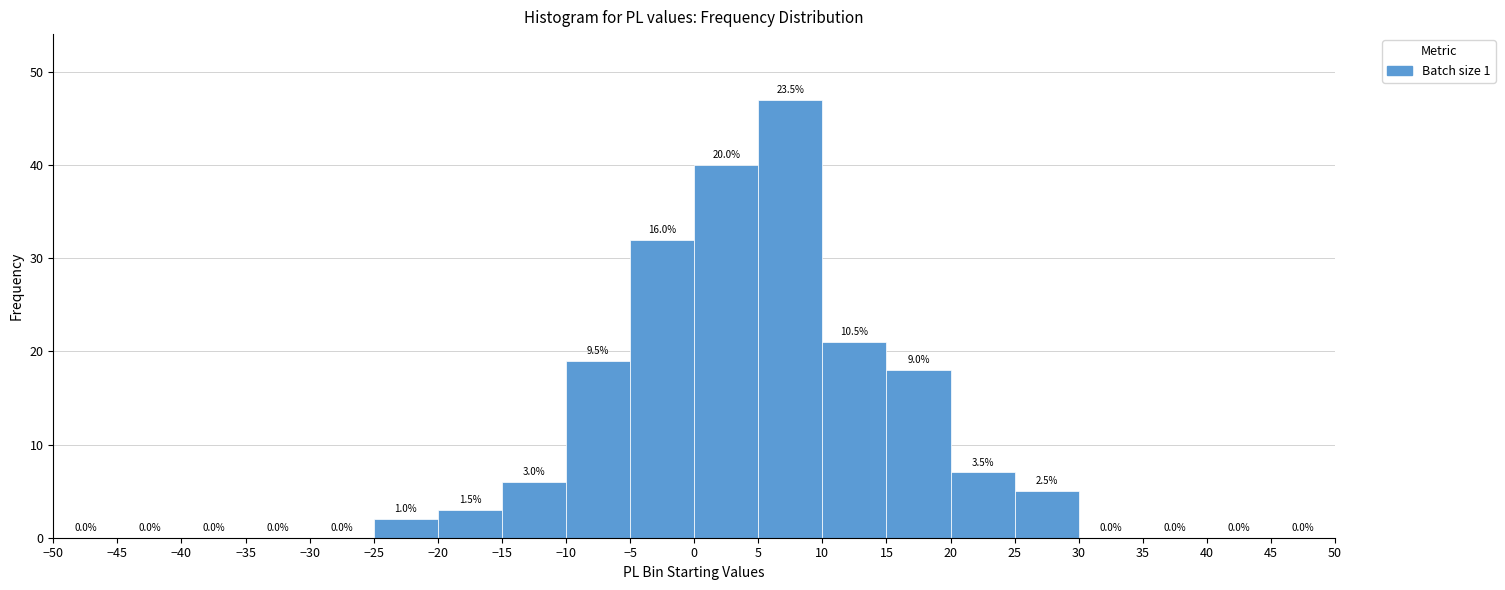

Over which range of the x-axis is the bar tallest?

5 to 10